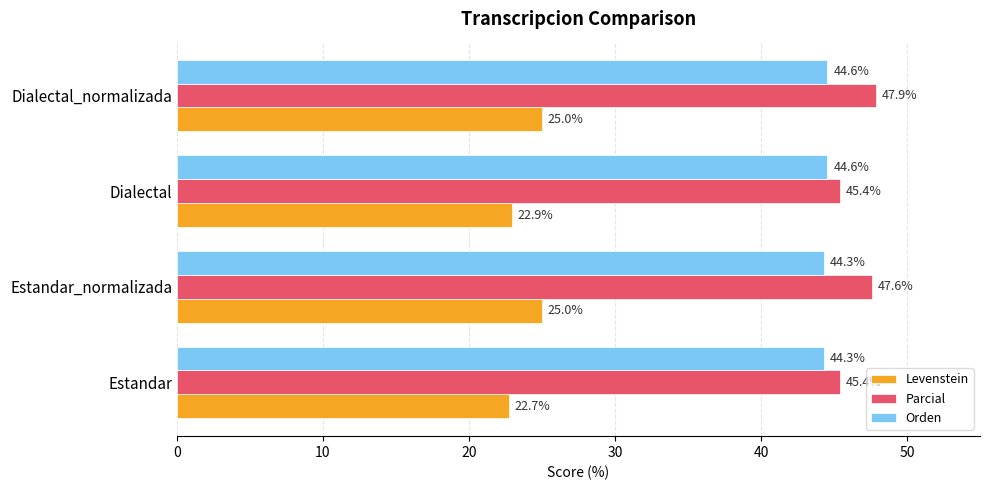

True or false: Levenstein has a value of 35.1 at Dialectal.

False